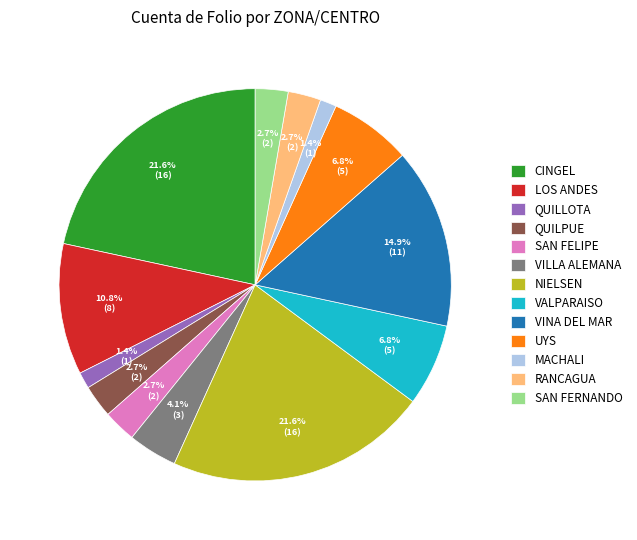

What percentage do SAN FERNANDO and NIELSEN together represent?

24.3%